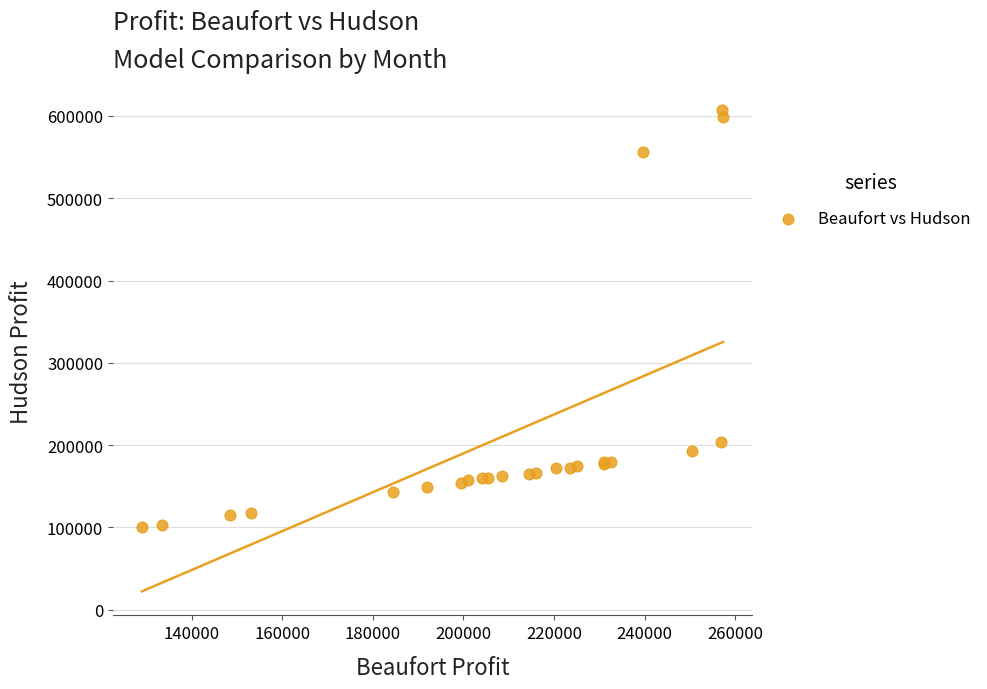

What Y value in the scatter plot is closest to 353574?

203125.0